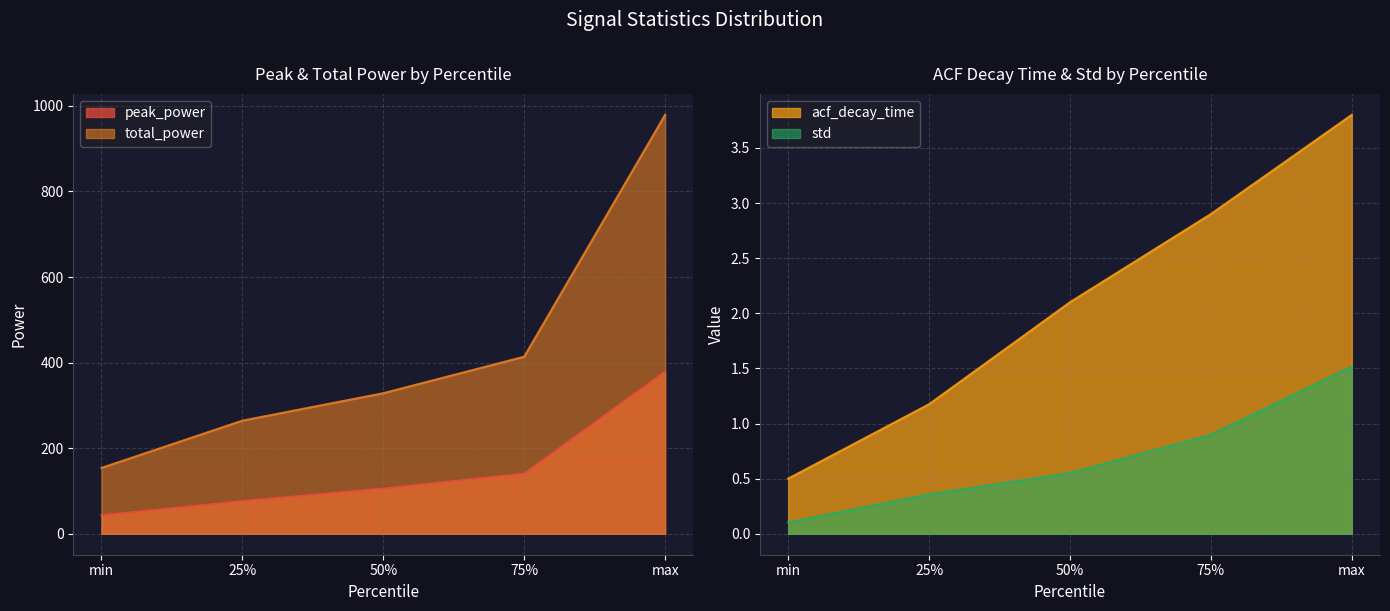

What is the sum of all total_power values?

2139.7